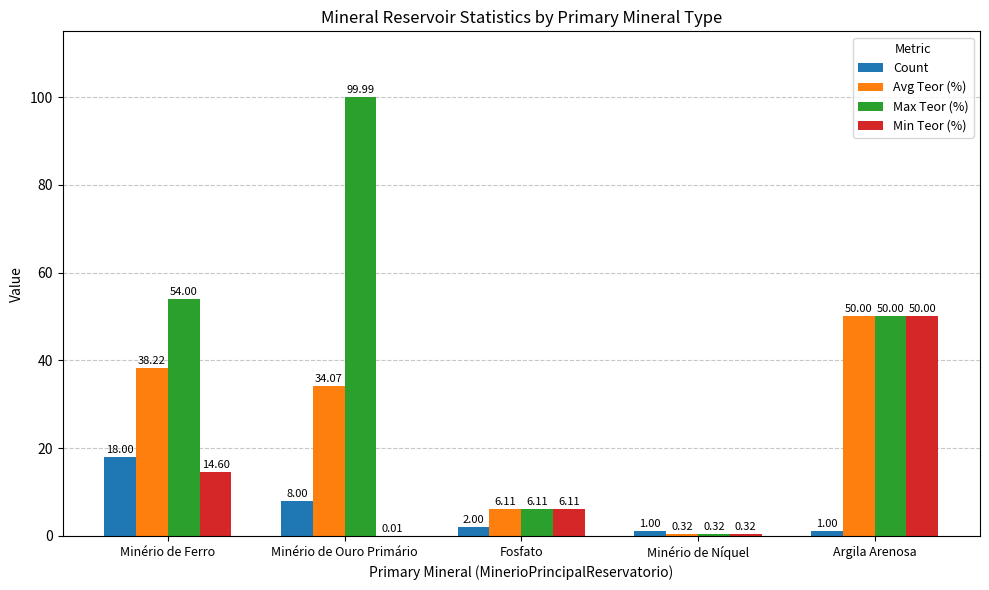

At which label does Avg Teor (%) first exceed 34?

Minério de Ferro